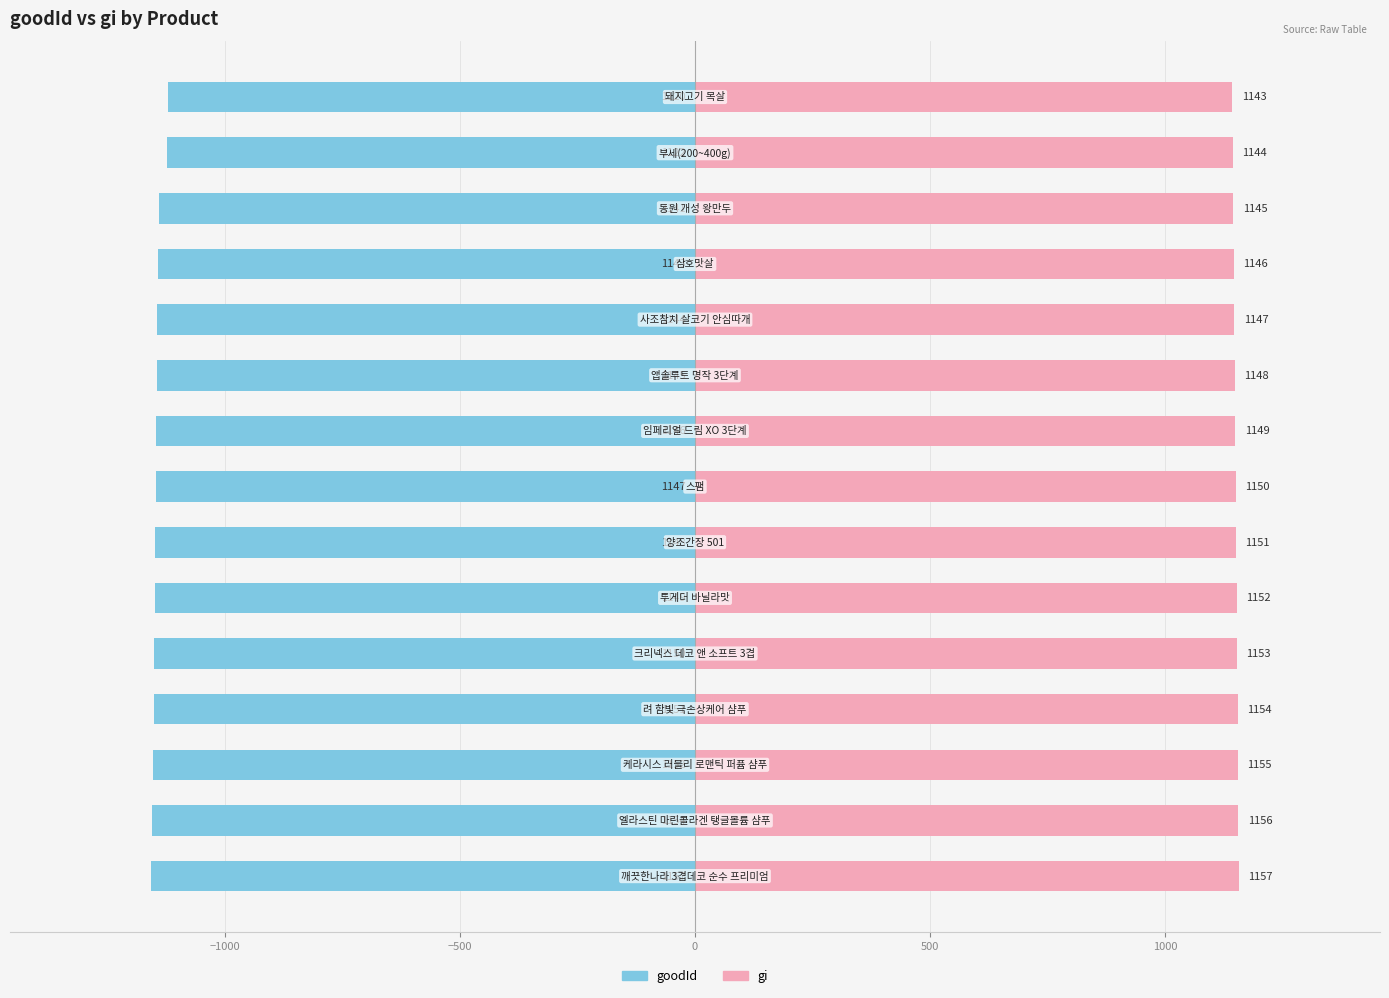

What is the sum of all goodId values?

-17169